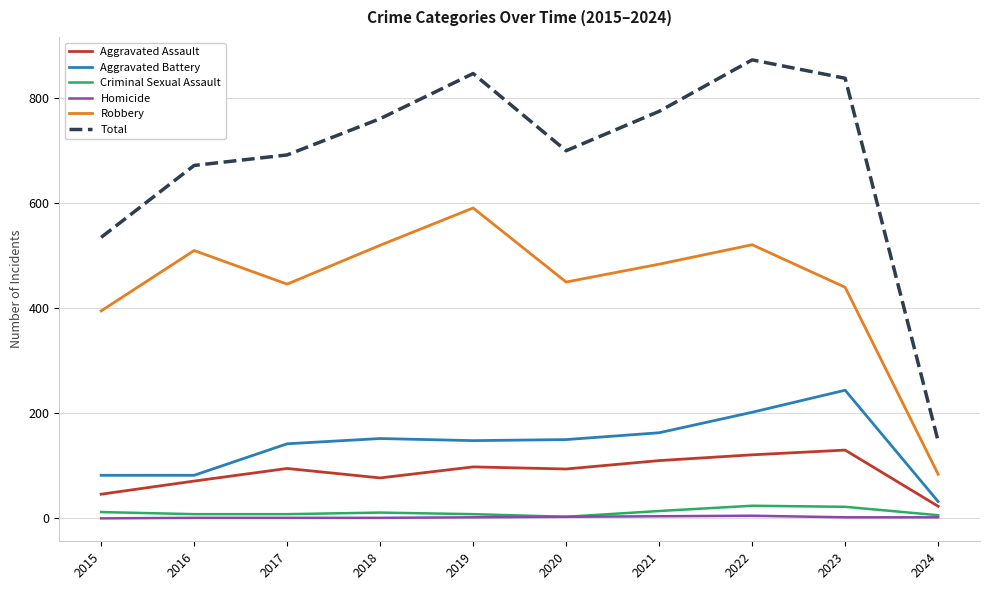

What is the highest value of the Aggravated Assault series?

130